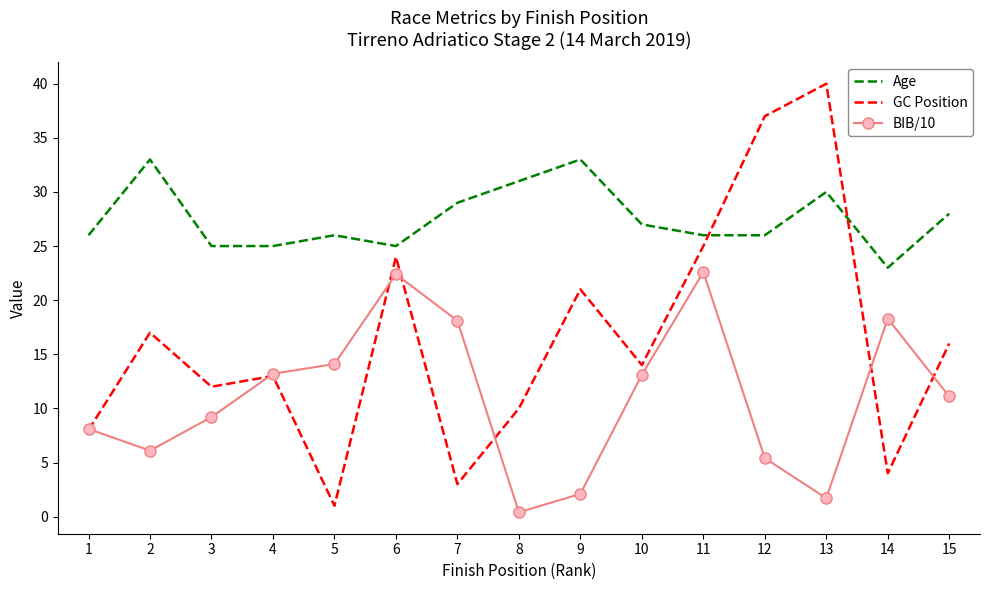

What is the total value across all series at 9?

56.1